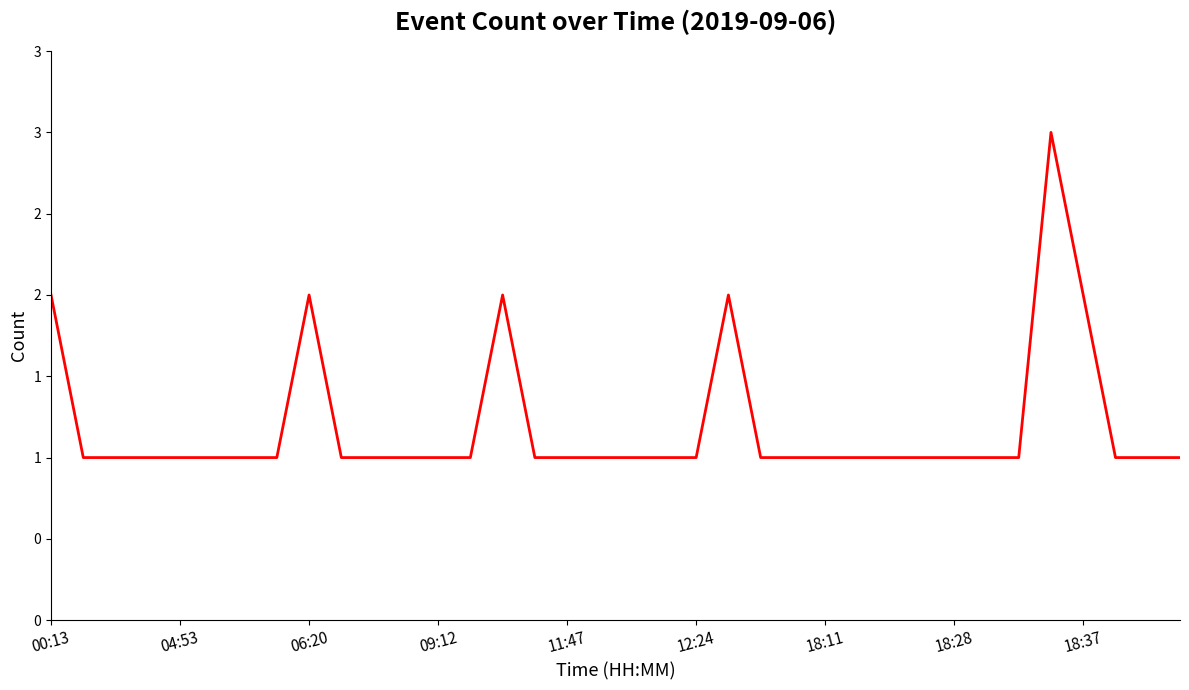

Is this an area chart (filled region under the line)?

No